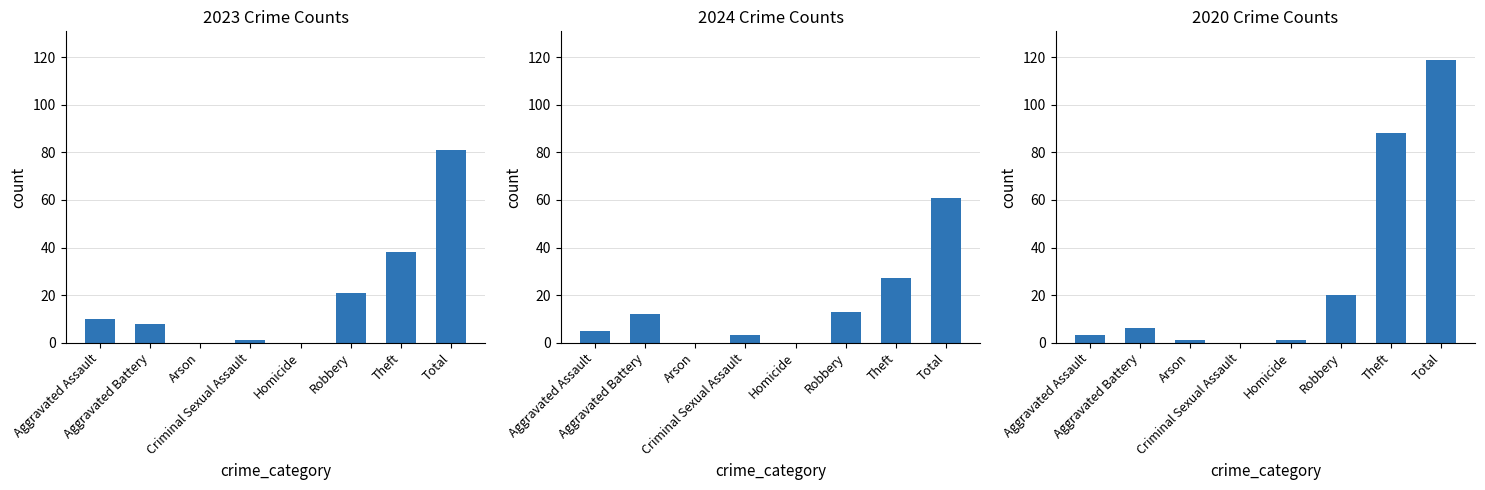

What position from the left is Aggravated Battery?

2